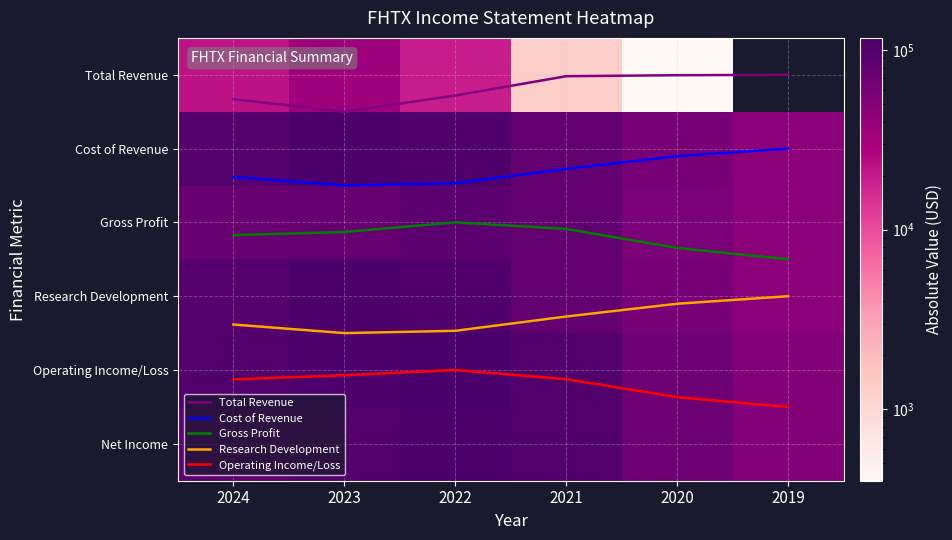

The value of Gross Profit at 2020 is 2.3. True or false?

True